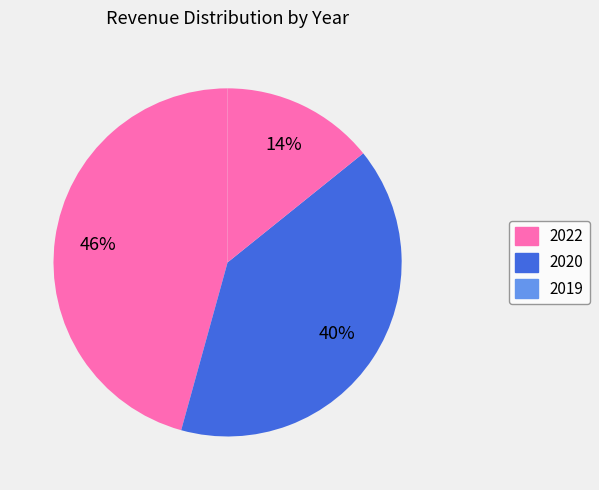

How many segments does this pie chart have?

3